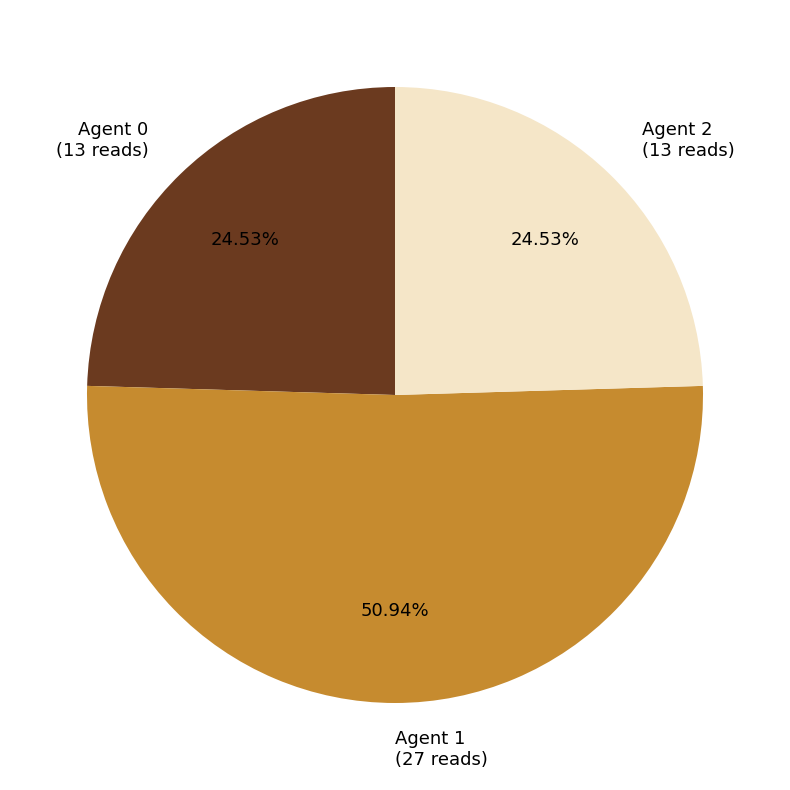

Which slice represents more than half of the pie?

Agent 1 (27 reads)